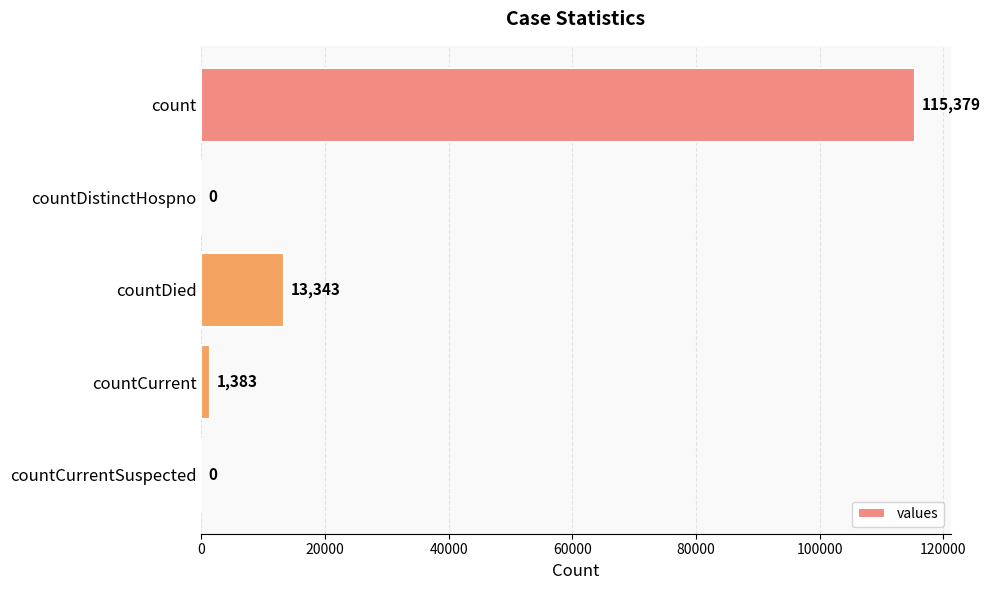

The value at countDied is 20916. True or false?

False